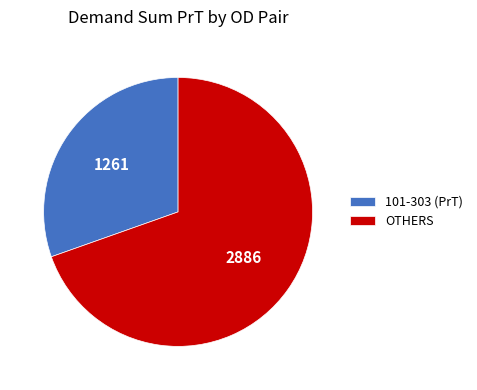

Which category accounts for the majority?

OTHERS